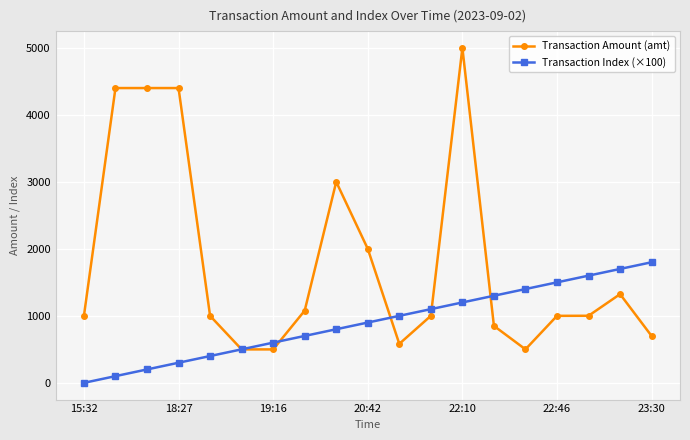

How many lines are shown in the chart?

2